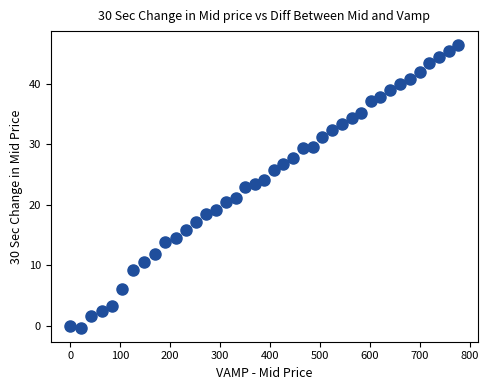

What is the range of Y values (max minus min)?

46.7